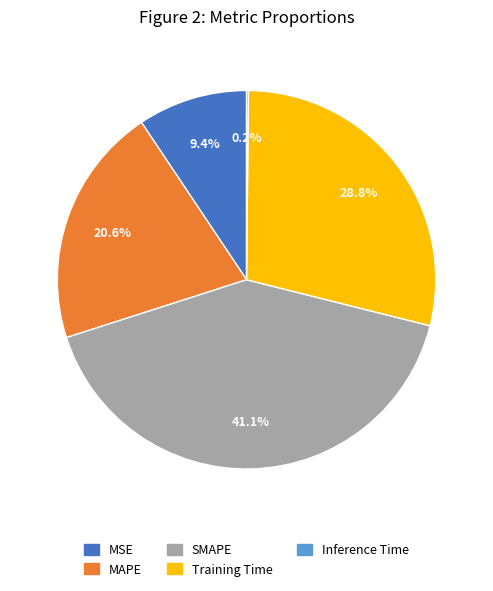

What is the largest slice in the pie chart?

SMAPE